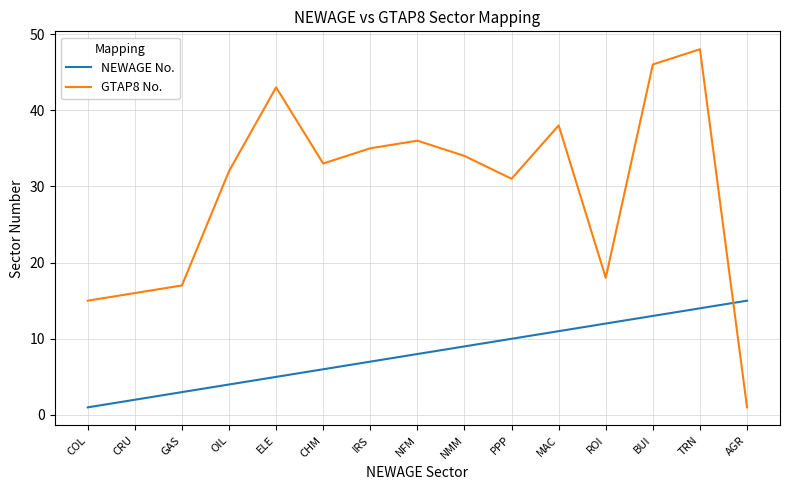

True or false: GTAP8 No. and NEWAGE No. cross at least once.

True